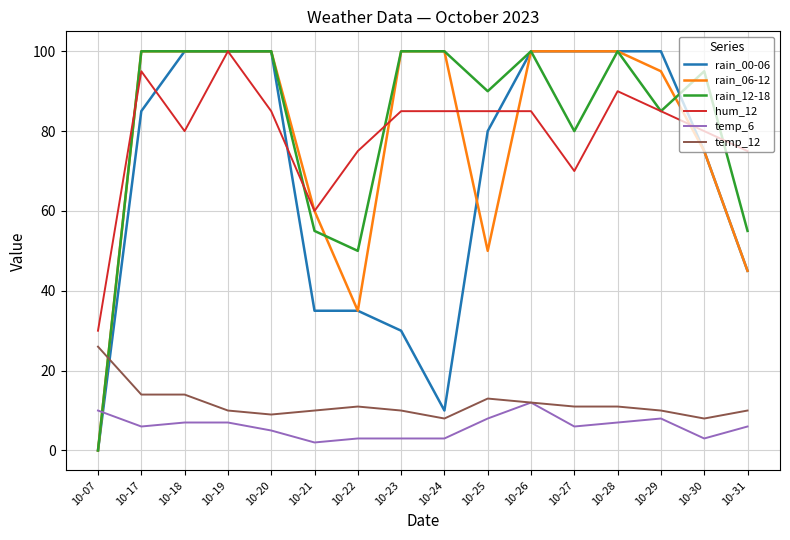

Which series ends up on top after the final intersection of temp_12 and rain_12-18?

rain_12-18